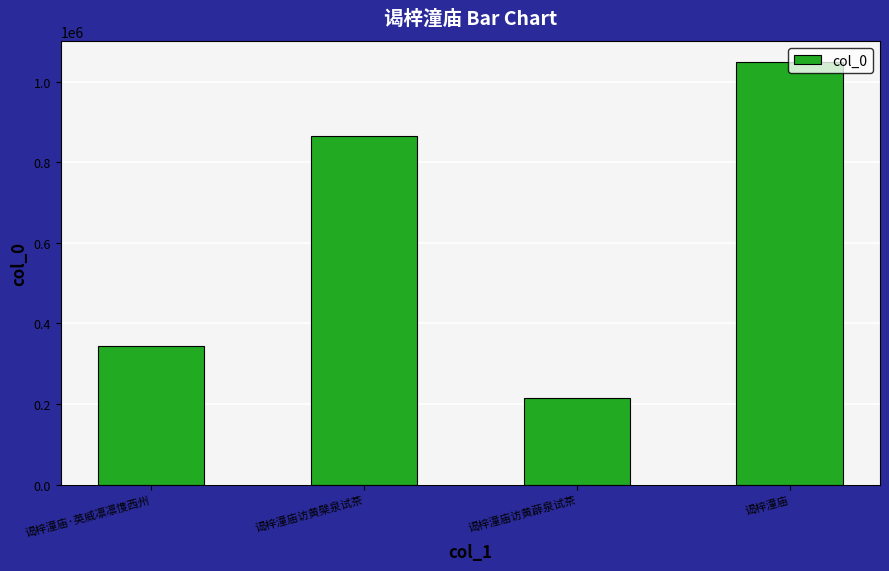

Is it true that the value at 谒梓潼庙访黄薜泉试茶 is 214908?

True